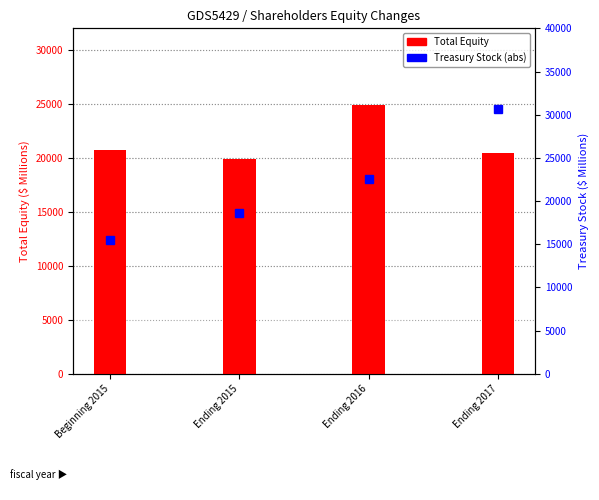

How many data points in Total Equity are above 20702?

1